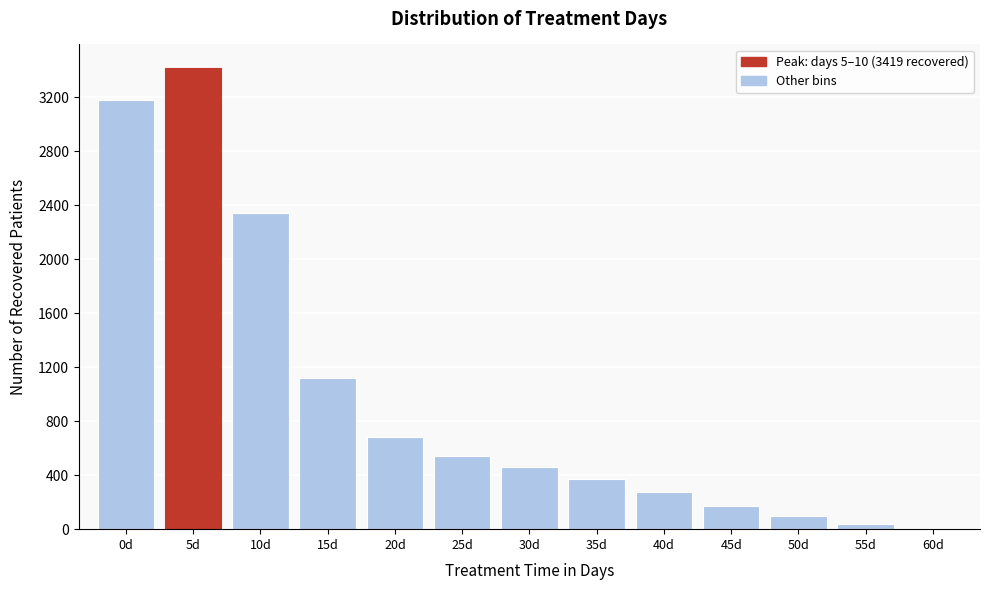

Reading right to left, extract all data points from this chart.

60d=2	55d=40	50d=100	45d=171	40d=275	35d=371	30d=458	25d=539	20d=682	15d=1117	10d=2339	5d=3419	0d=3176